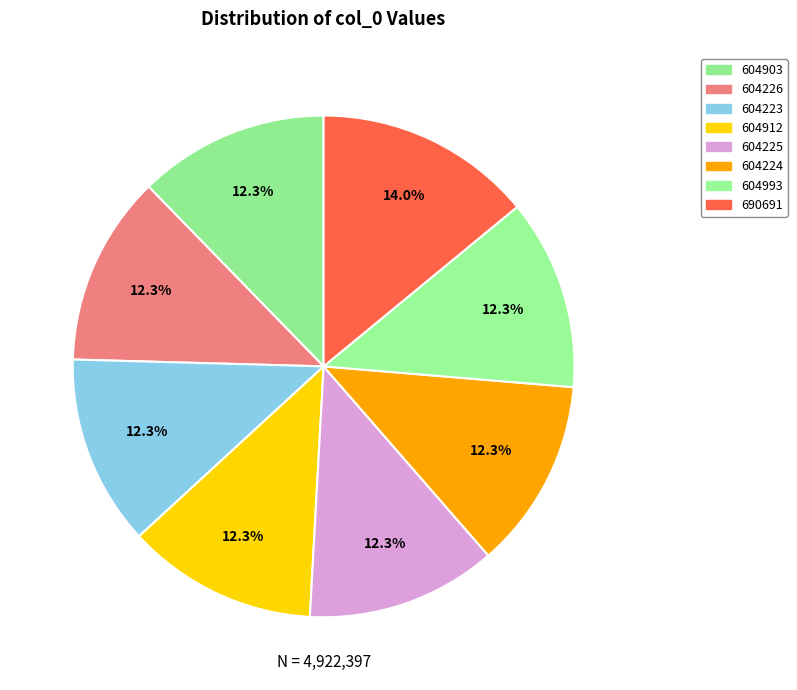

The 604912 slice represents 12% of the pie. True or false?

True